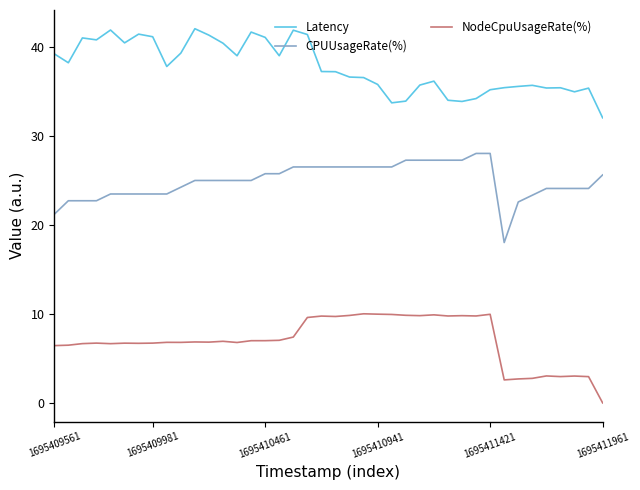

Rank the series by their average value, from highest to lowest.

Latency, CPUUsageRate(%), NodeCpuUsageRate(%)